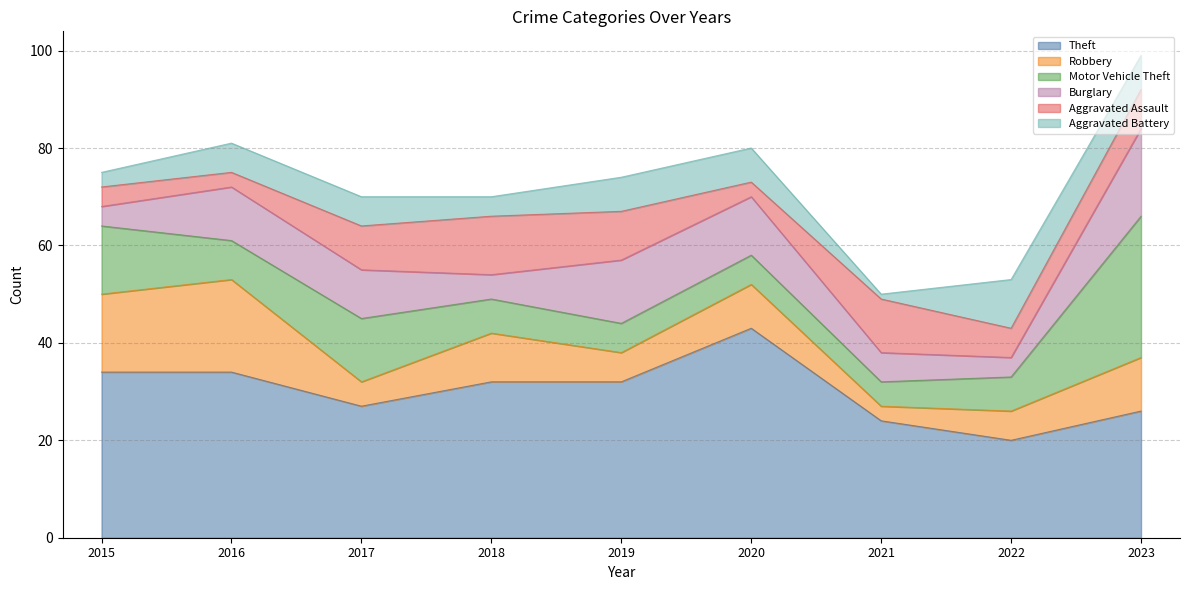

How many values in the Aggravated Assault series exceed 8?

4